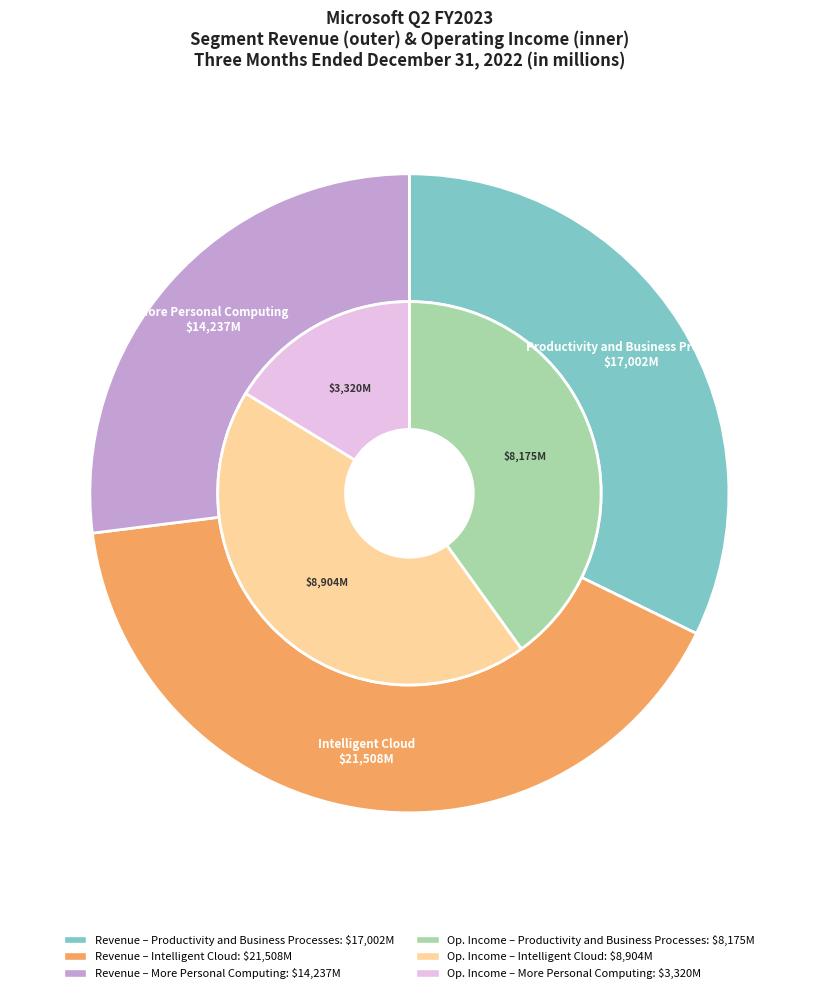

Does Productivity and Business Processes account for over 50% of the chart?

No